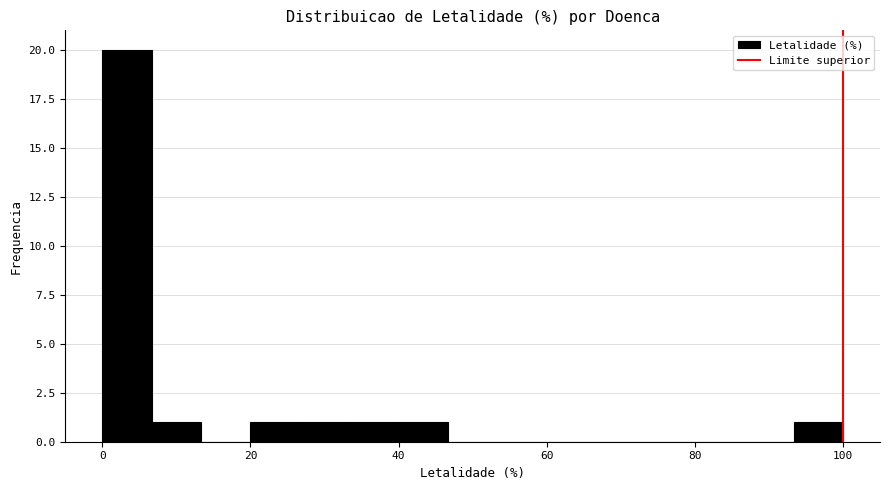

Read against the x-axis, roughly where is the centre of the tallest bar?

4